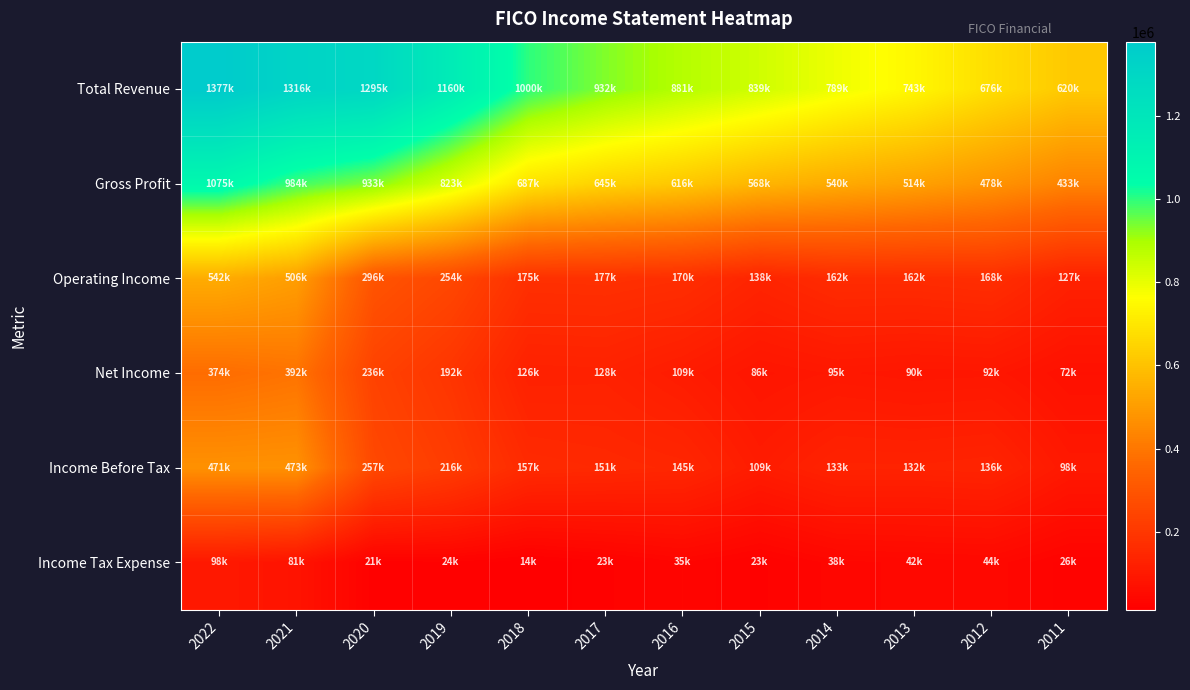

Which series has the widest spread of values?

Total Revenue